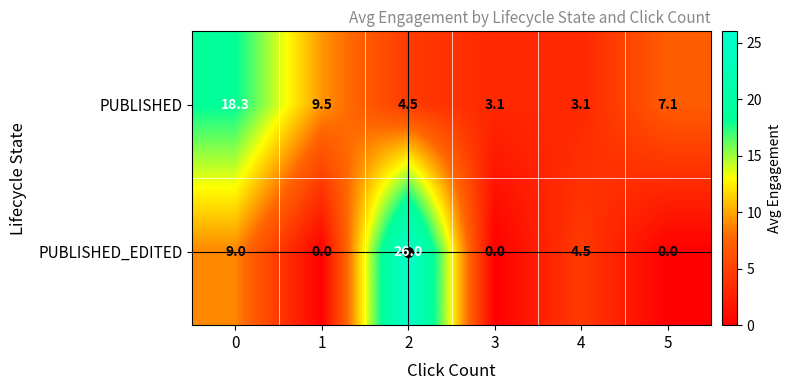

Is the value of PUBLISHED at 1 greater than the value of PUBLISHED_EDITED at 5?

Yes